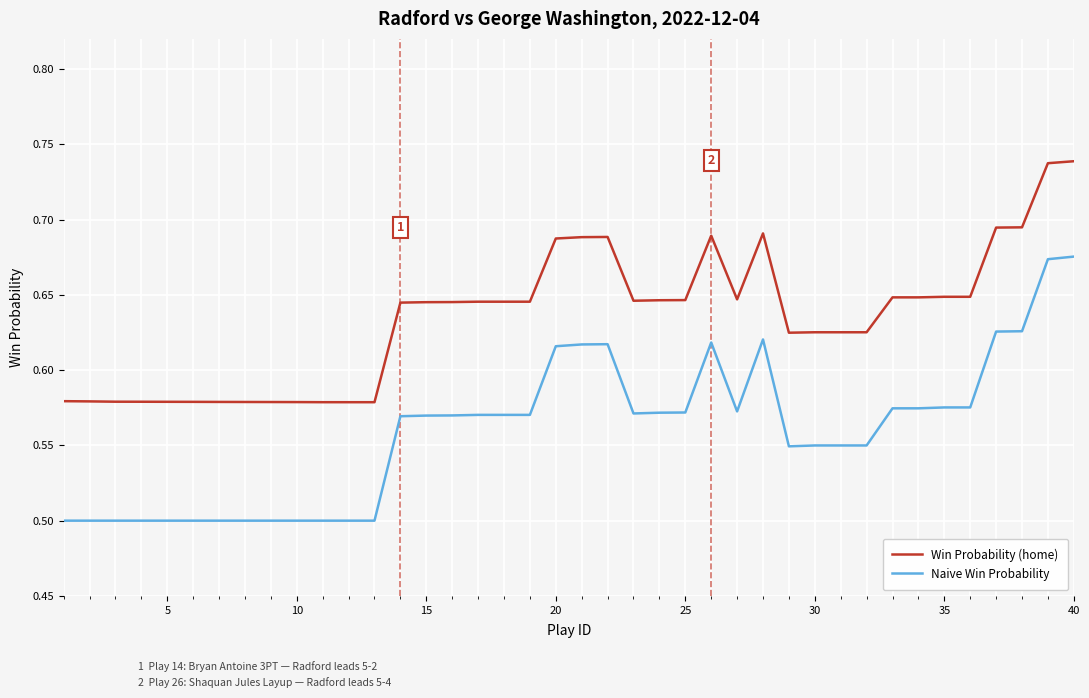

Does the chart display data point markers on the line(s)?

No